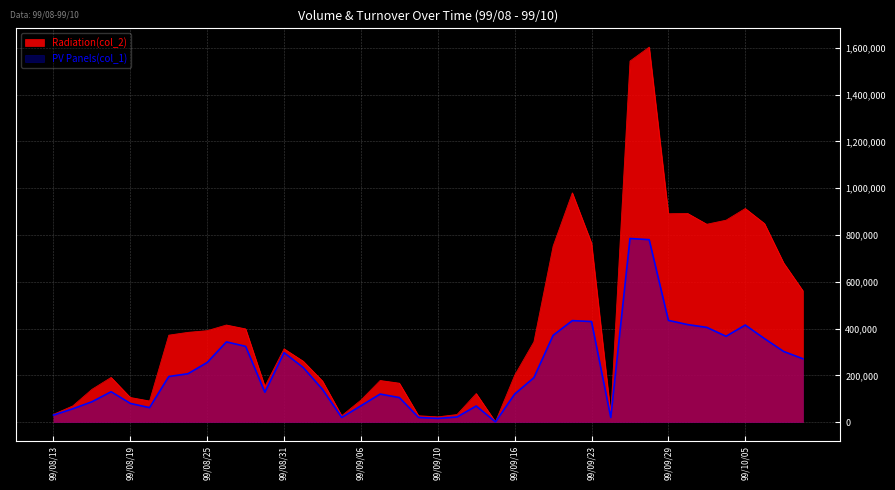

At which category does PV Panels(col_1) reach its first local peak?

99/08/18